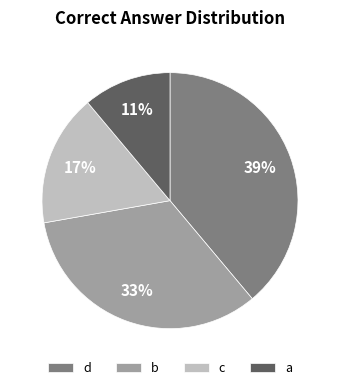

To the nearest percent, what percentage of the pie is b?

33%